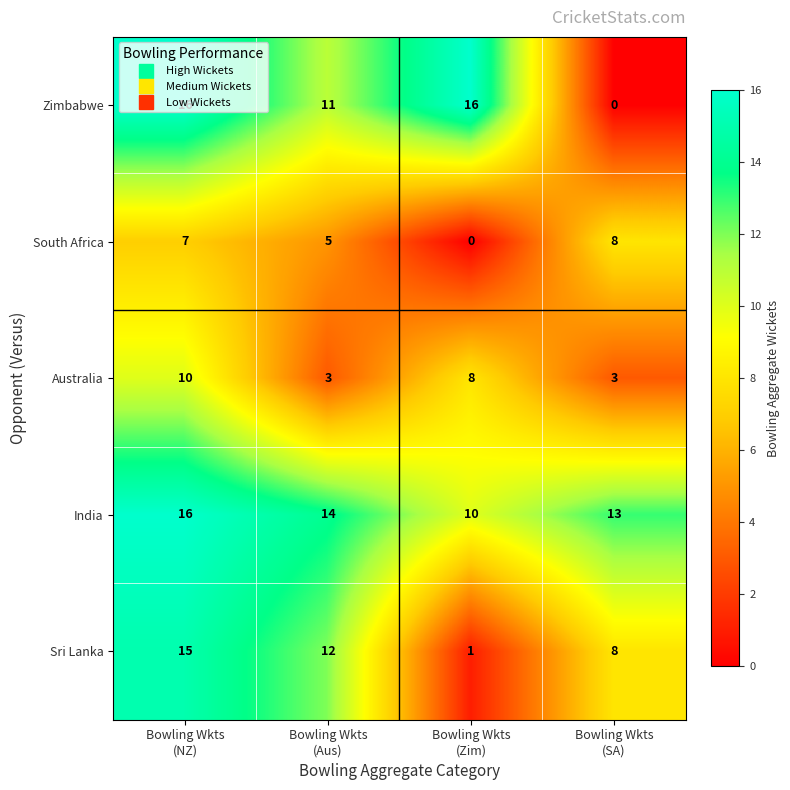

What is the average value of the Australia series?

6